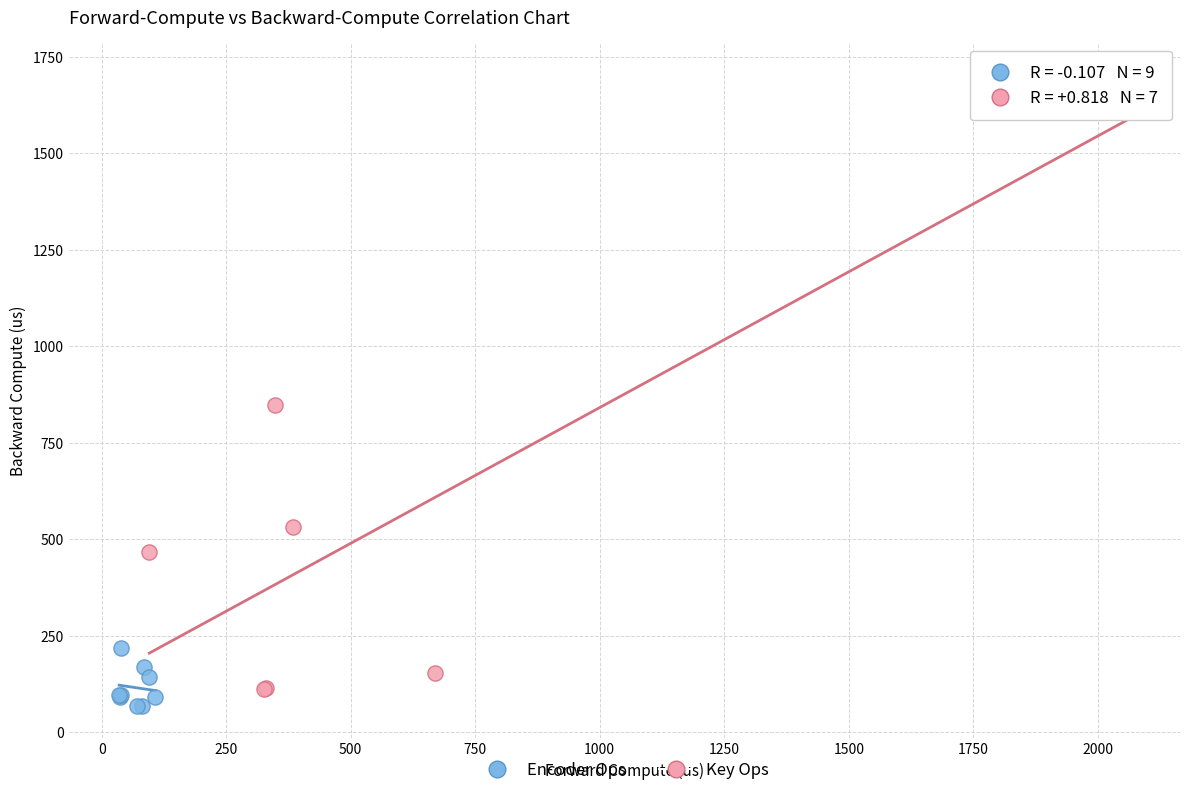

Which series contains the lowest Y value?

Encoder Ops